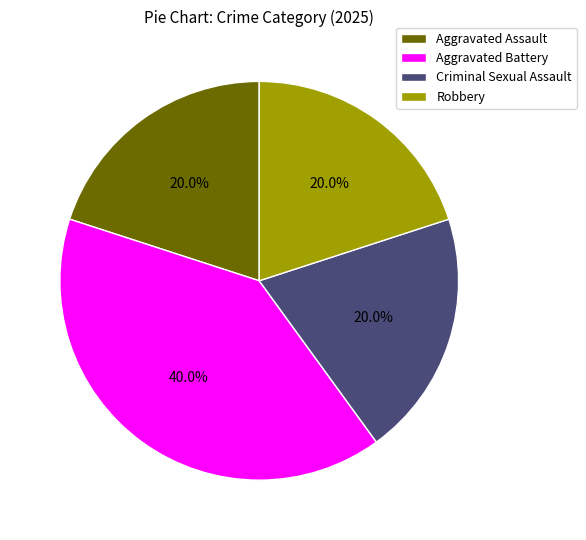

Between Aggravated Battery and Criminal Sexual Assault, which is larger?

Aggravated Battery